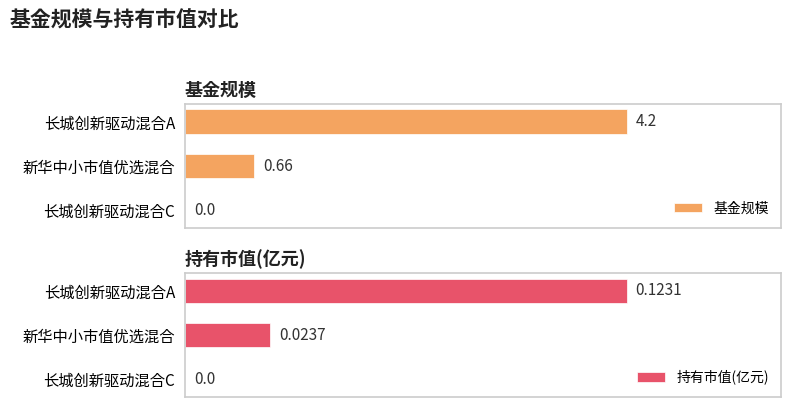

The 持有市值(亿元) series shows 0.2 at 长城创新驱动混合A. True or false?

False